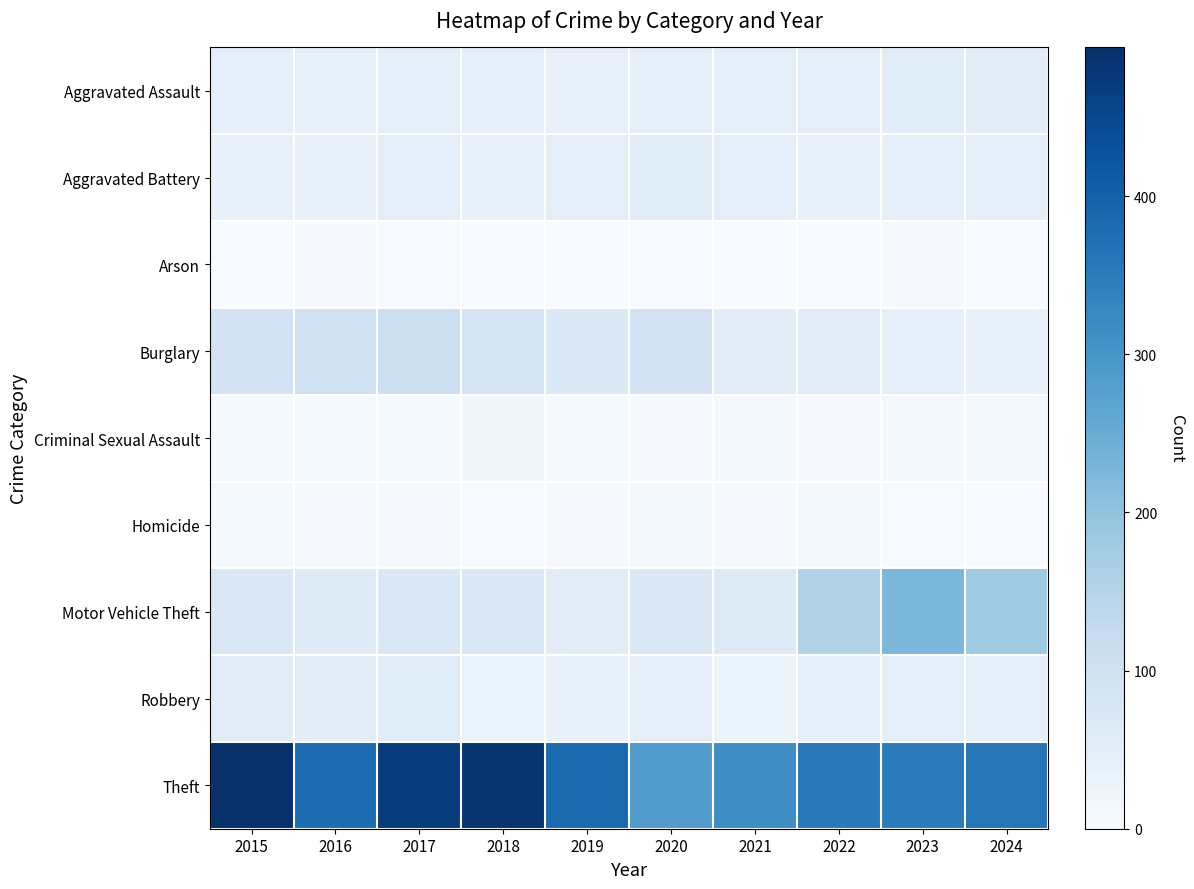

How many series are shown in this chart?

9